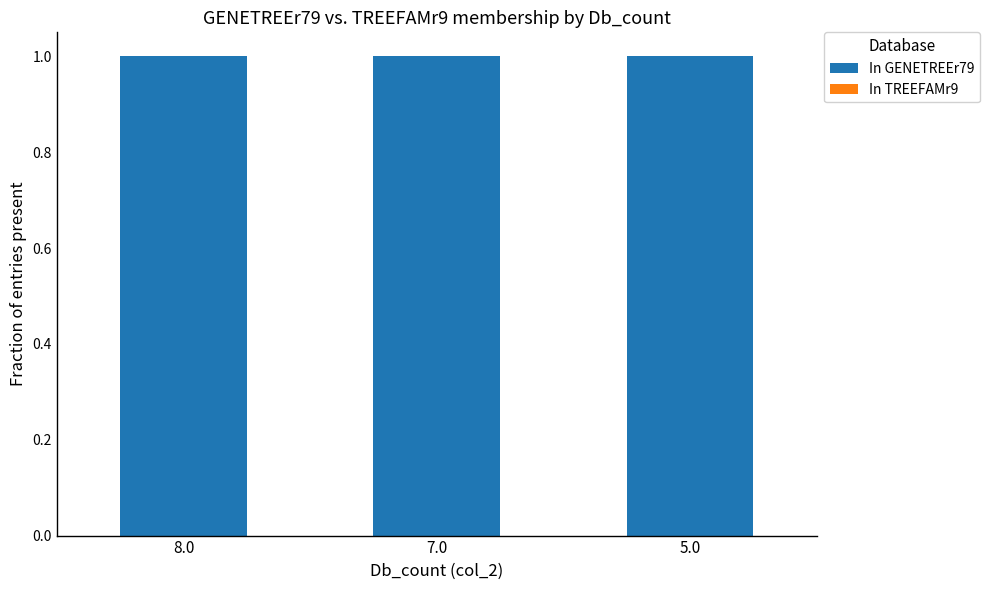

What is the label of the 2nd bar from the left?

7.0